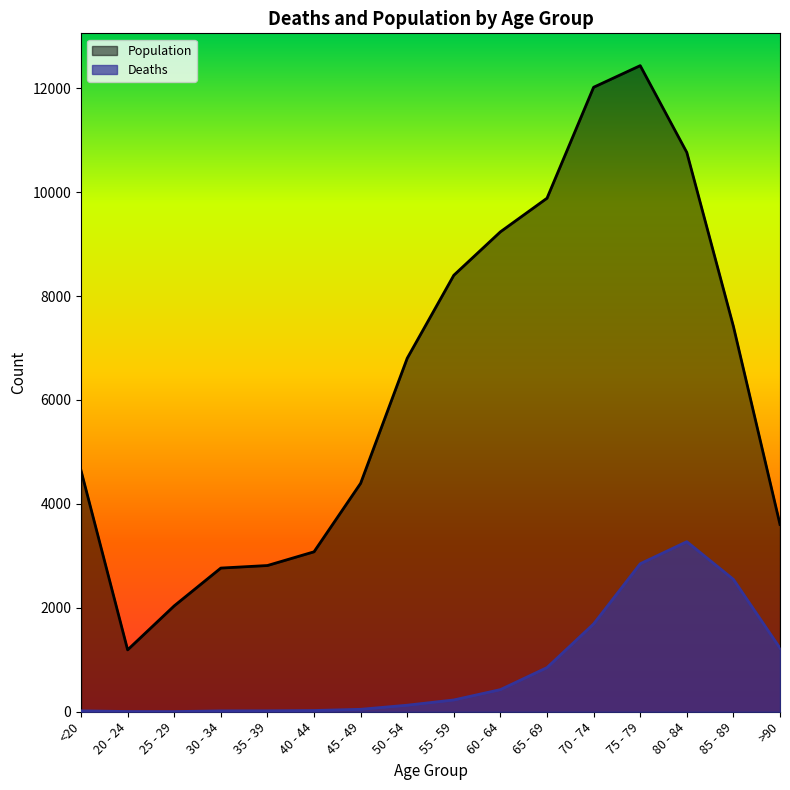

What is the total value across all series at 70 - 74?

13708